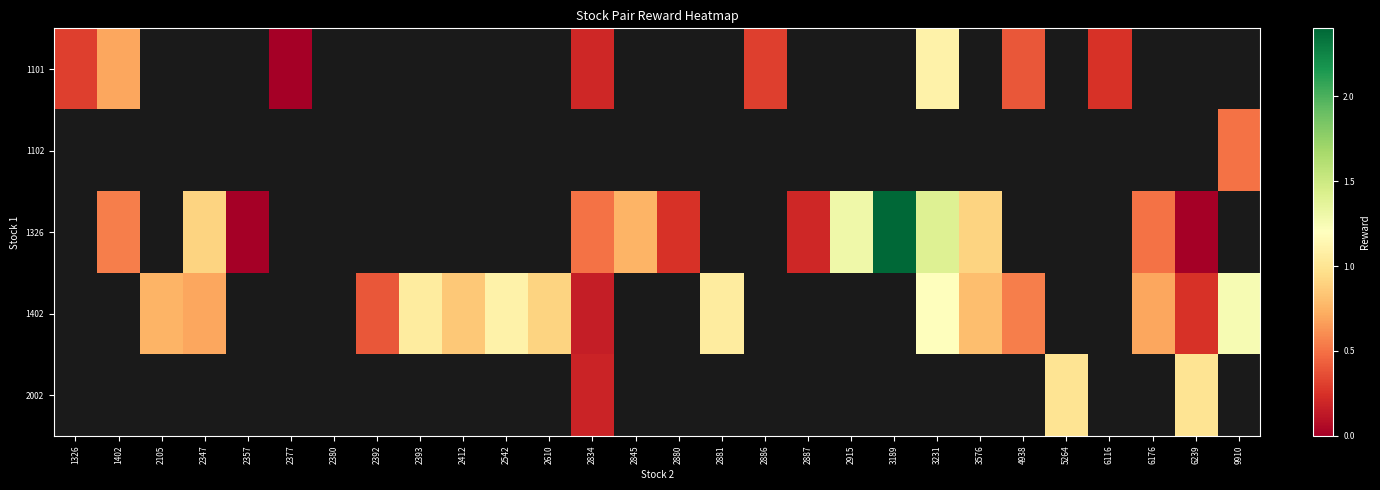

What is the difference between the highest and lowest values at 4938?

0.2